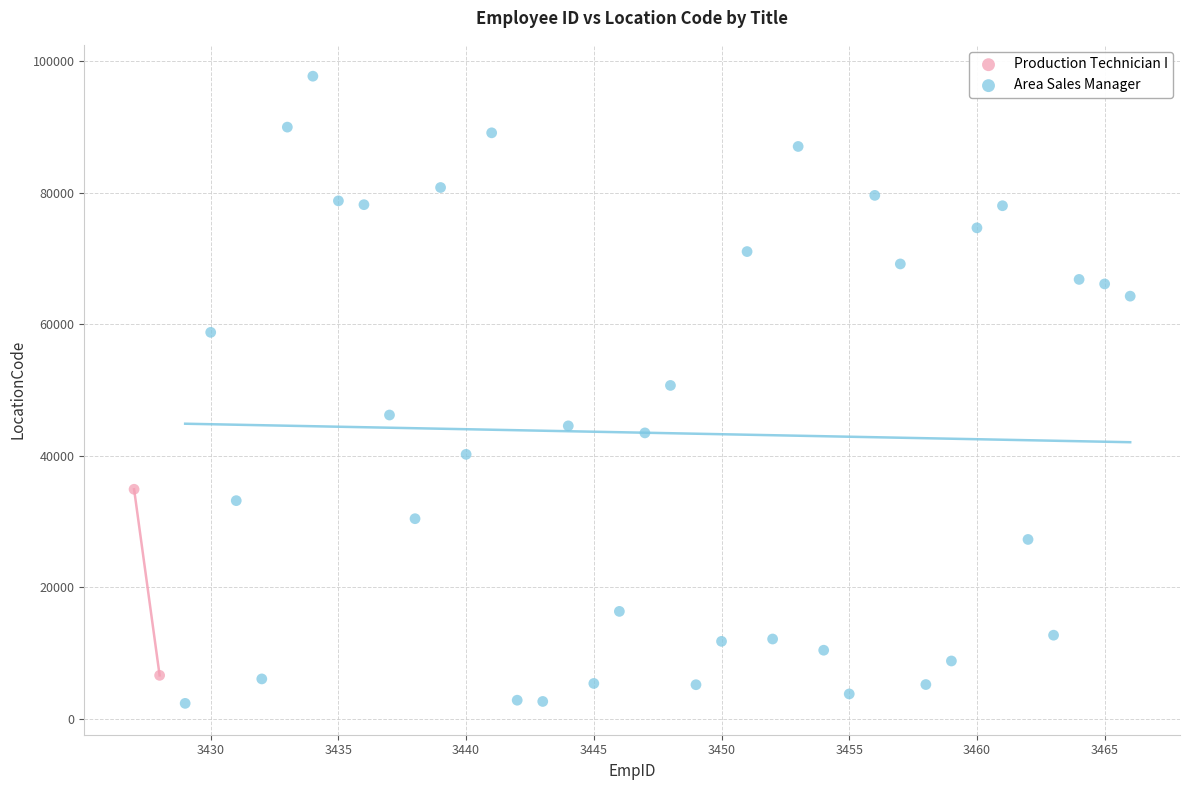

What are all the series names shown in the legend?

Production Technician I, Area Sales Manager